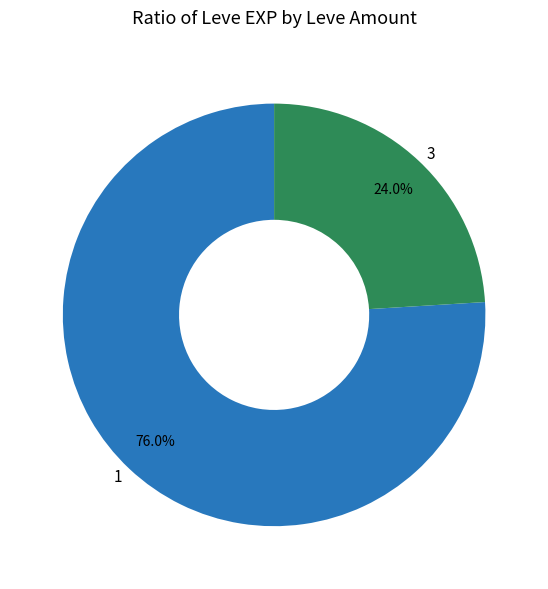

To the nearest percent, what is the combined percentage of 3 and 1?

100%